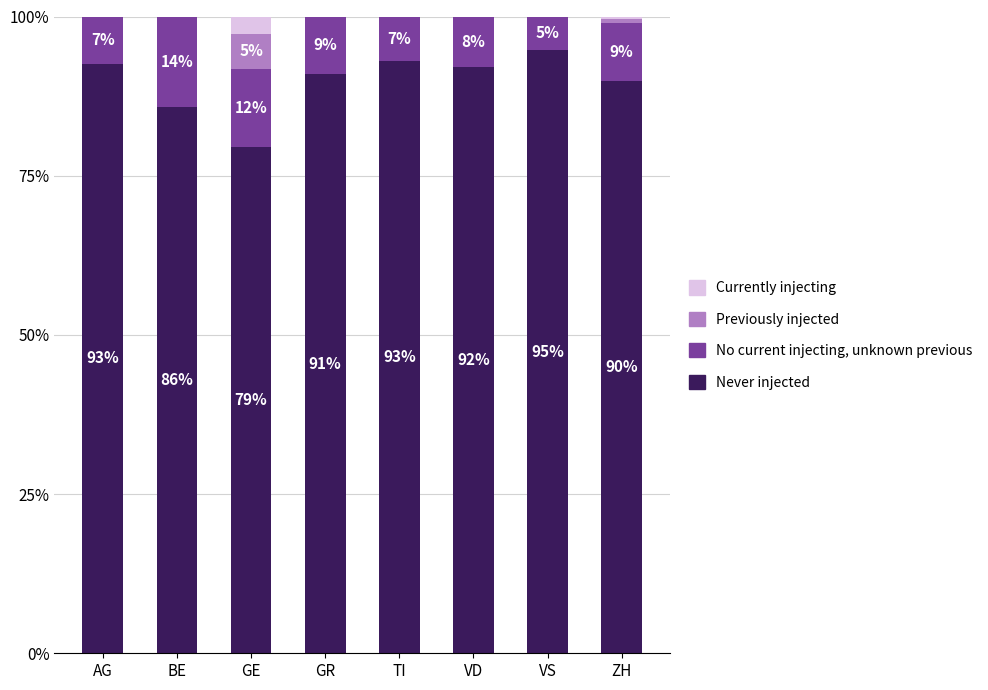

What is the total value across all series at VD?

100.0